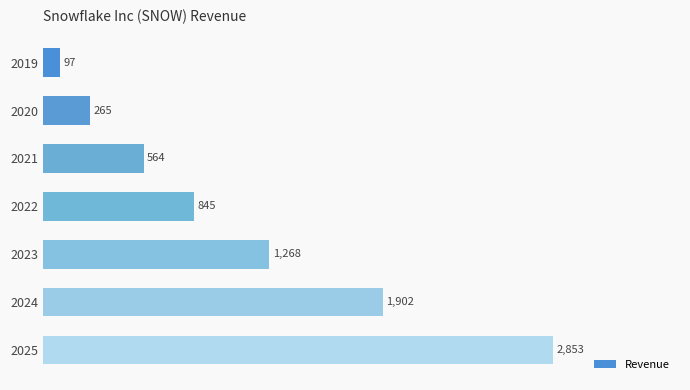

List the labels in order of value, smallest first.

2019, 2020, 2021, 2022, 2023, 2024, 2025